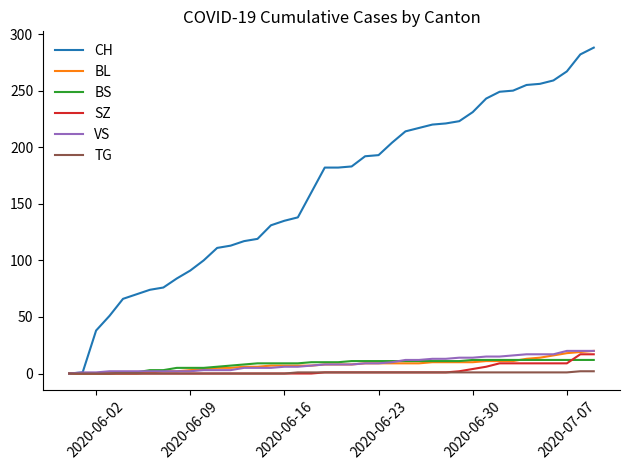

How many lines are shown in the chart?

6